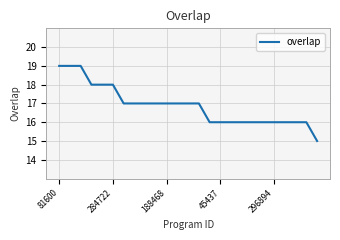

What is the smallest value displayed?

15